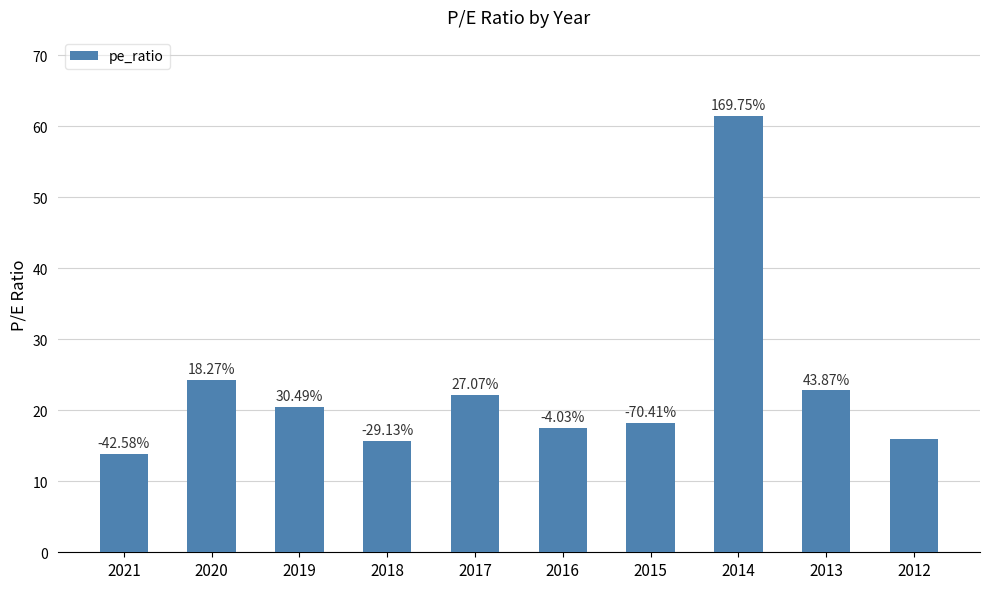

Between 2018 and 2015, which is larger?

2015